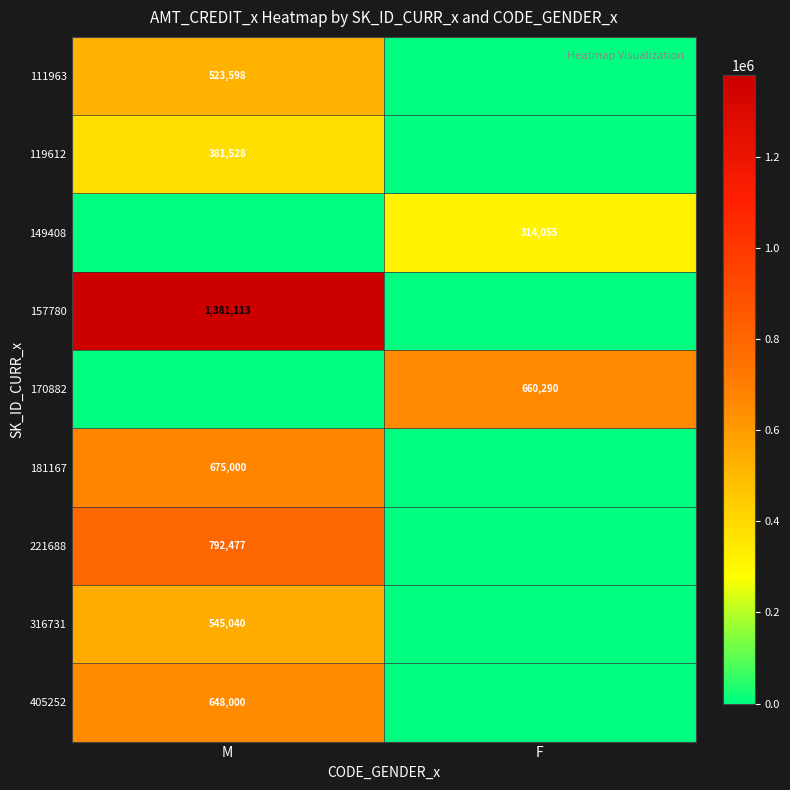

True or false: 111963 has a value of 523598 at M.

True